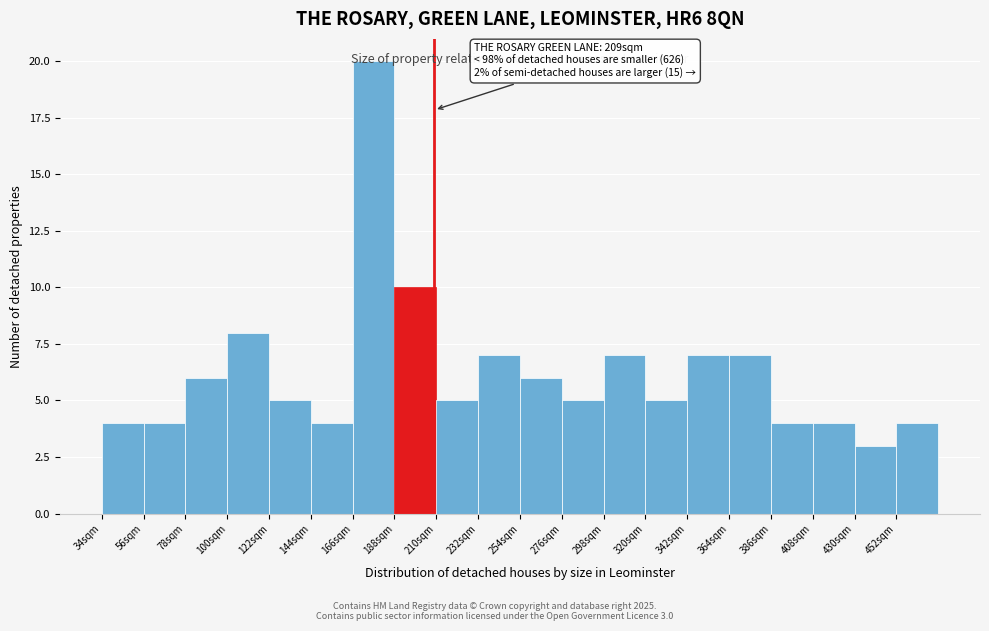

Which range on the x-axis has the tallest bar?

166 to 188